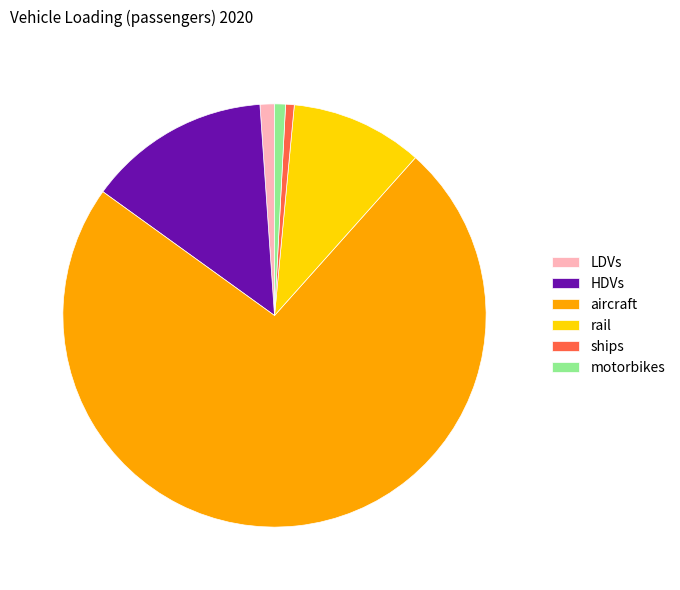

Between aircraft and motorbikes, which is larger?

aircraft